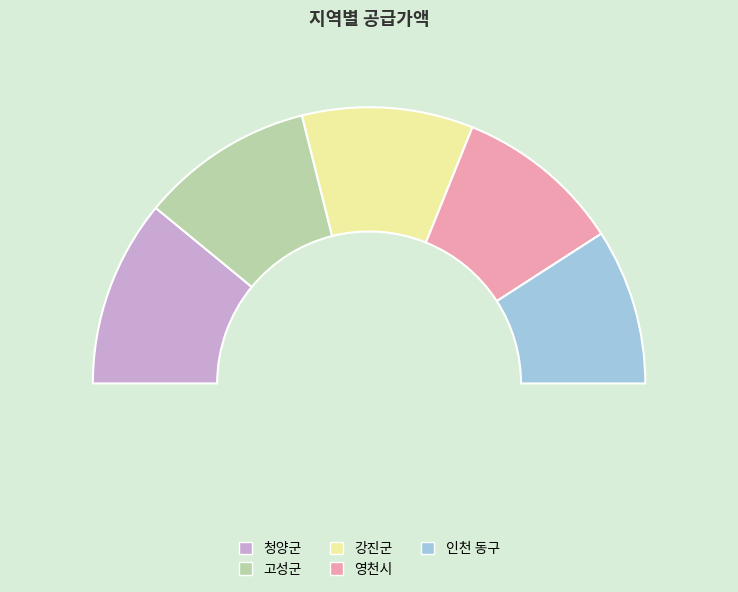

To the nearest percent, what is the combined percentage of 인천 동구 and 청양군?

40%